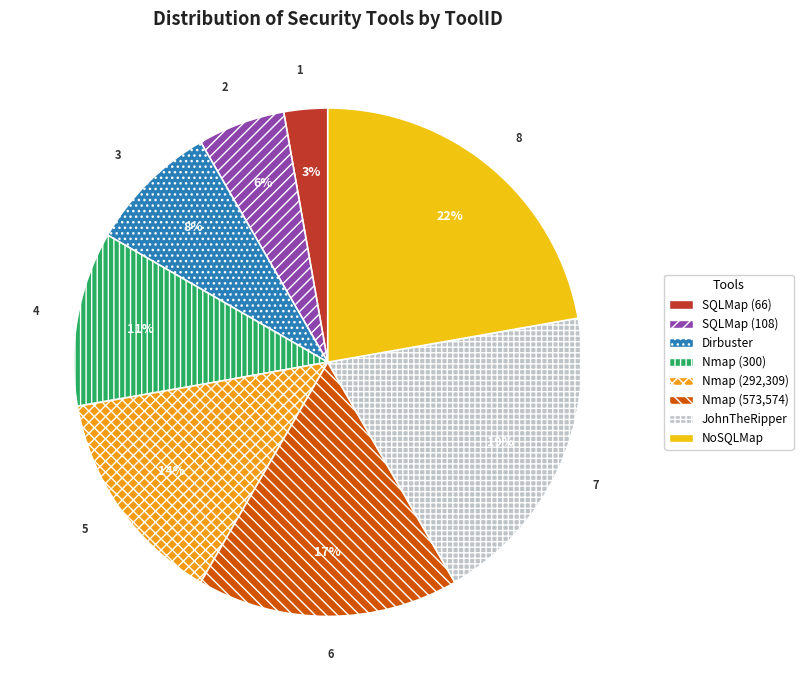

To the nearest percent, what is the average slice percentage?

12%